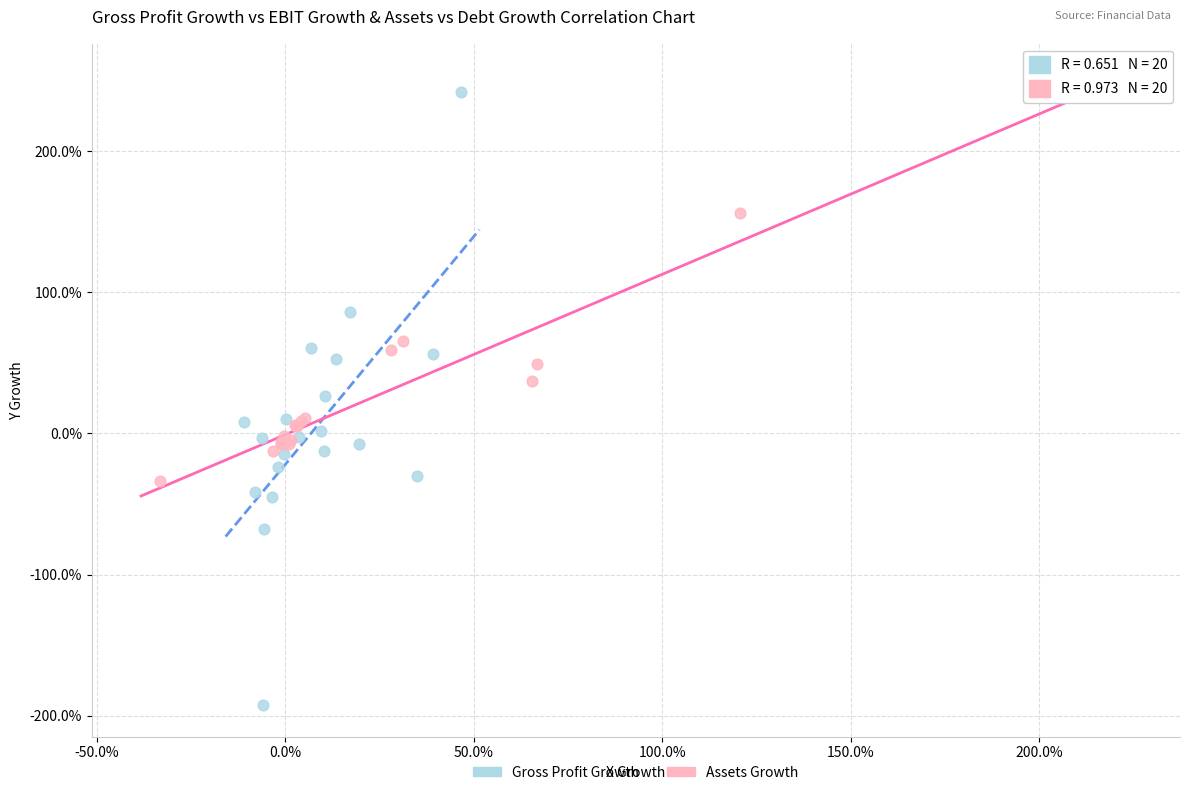

What are all the series names shown in the legend?

Gross Profit Growth, Assets Growth